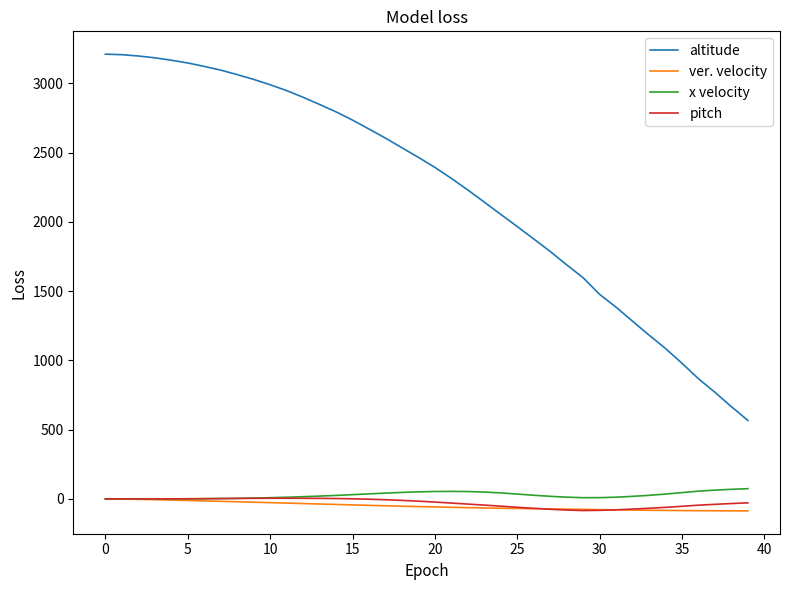

True or false: altitude and ver. velocity intersect in this chart.

False